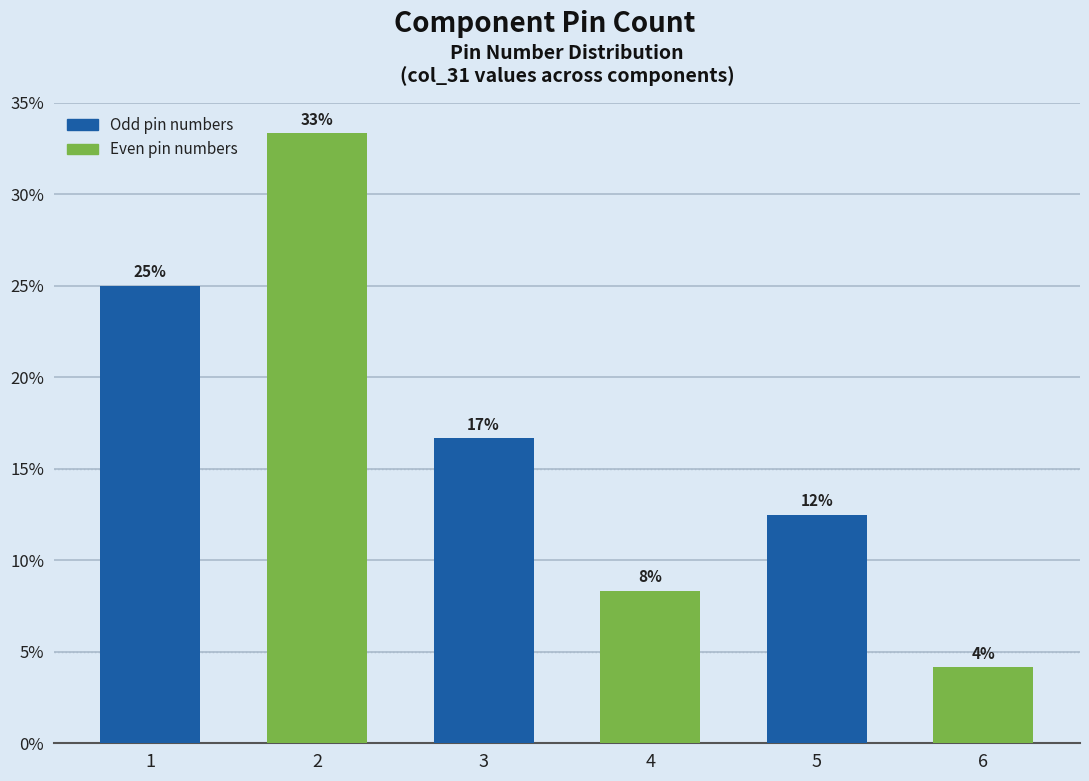

Does the chart contain any negative values?

No